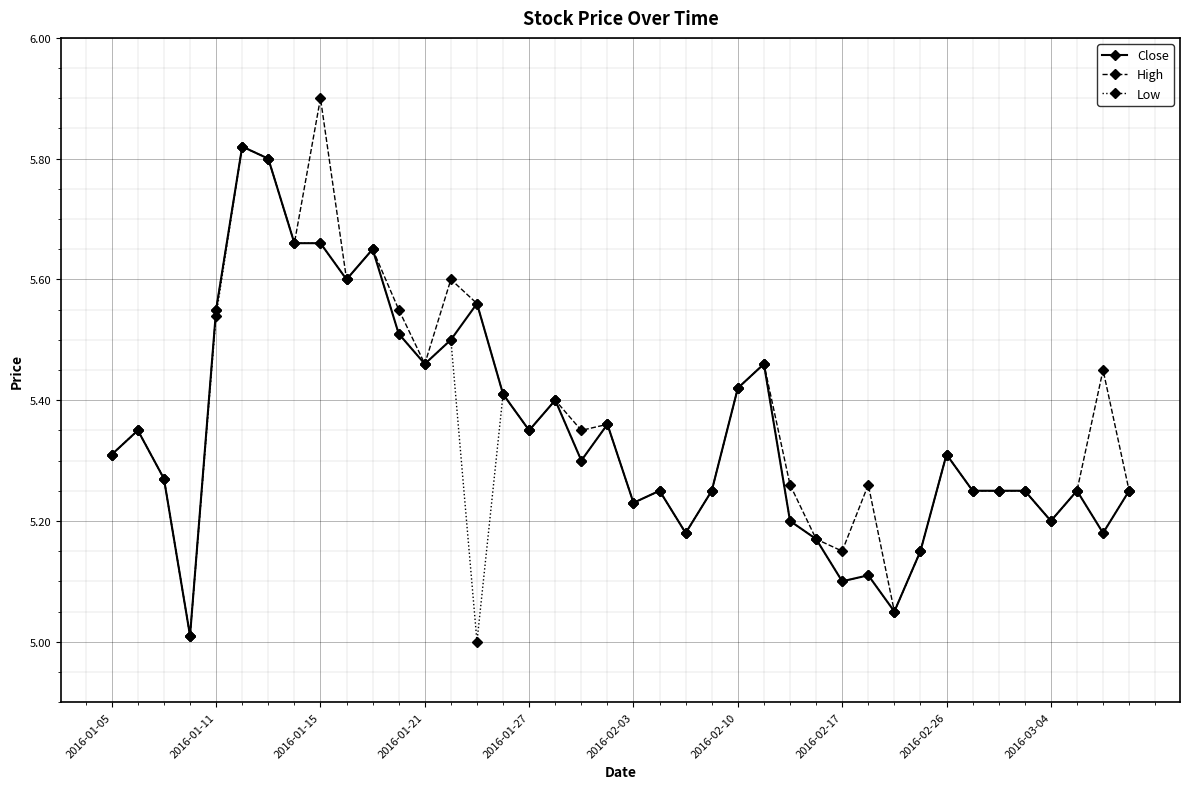

How many data points does each series have?

40